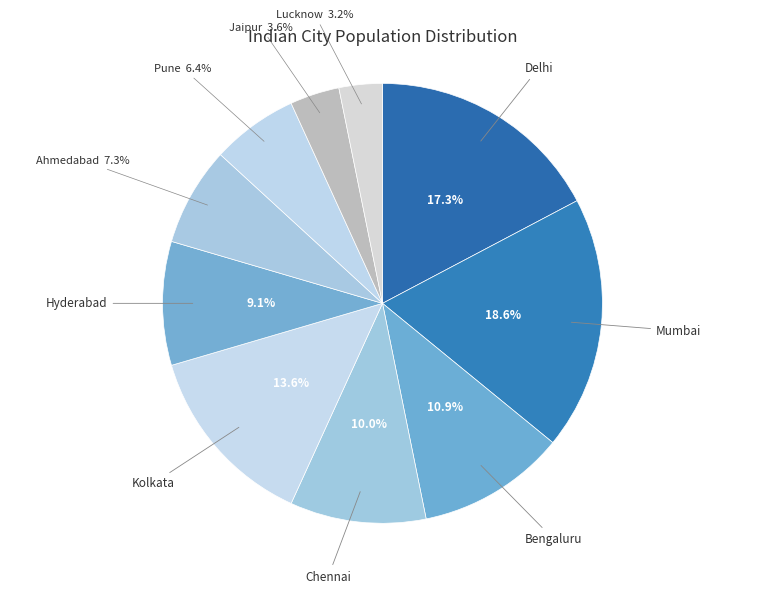

What portion of the pie excludes Hyderabad?

90.9%